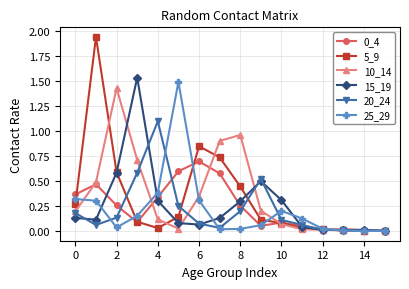

True or false: 5_9 has more than 1 interior local peaks.

True